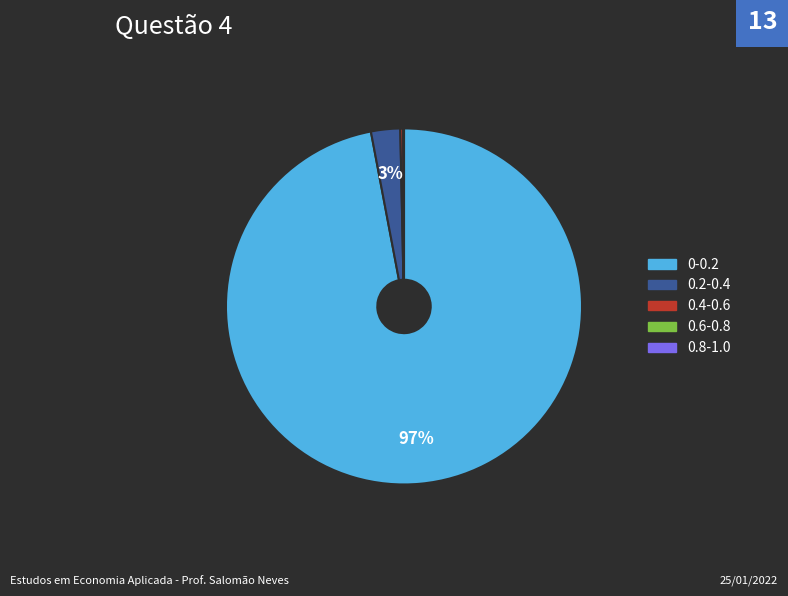

Which category has the biggest portion of the pie?

0-0.2